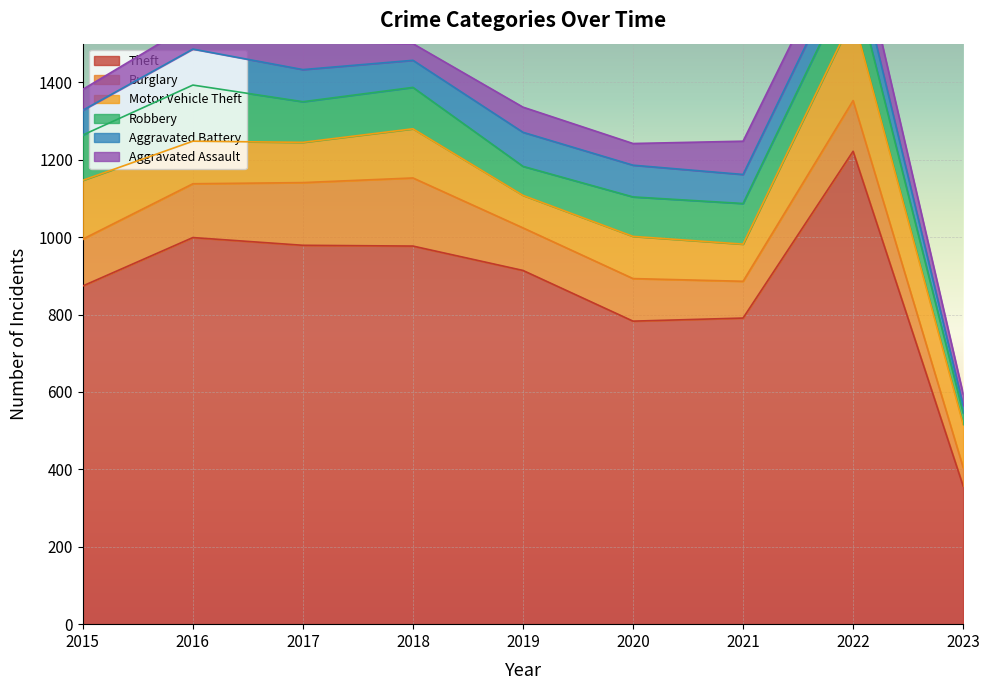

What are all the series names shown in the legend?

Theft, Burglary, Motor Vehicle Theft, Robbery, Aggravated Battery, Aggravated Assault